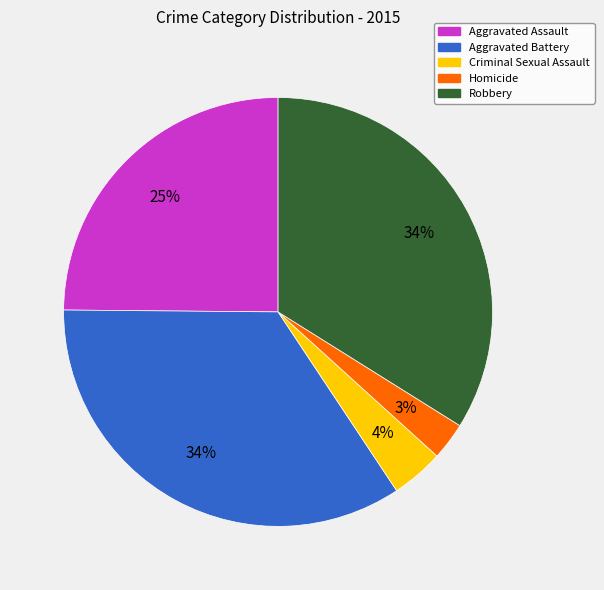

True or false: Robbery accounts for 42% of the total.

False